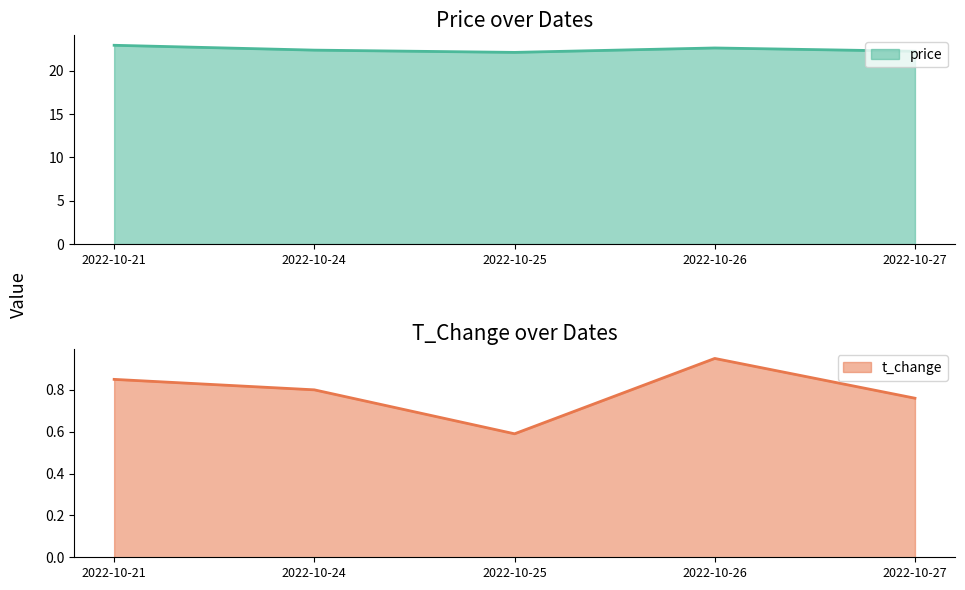

What is the difference between the maximum and minimum values in the t_change series?

0.4